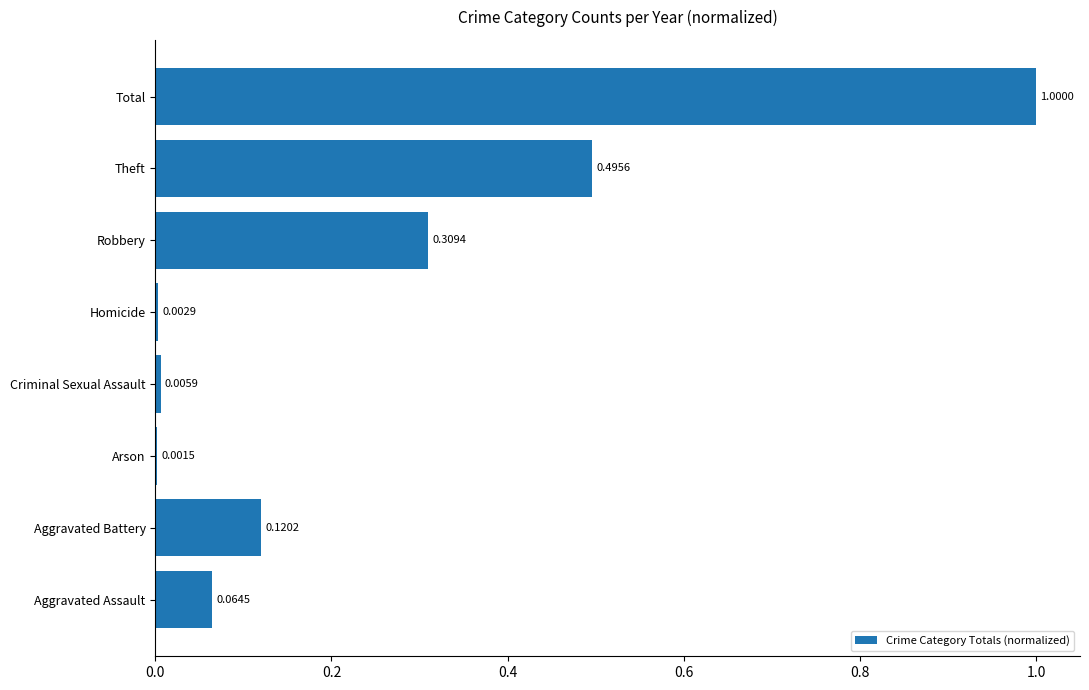

At which label is the value closest to 0?

Arson